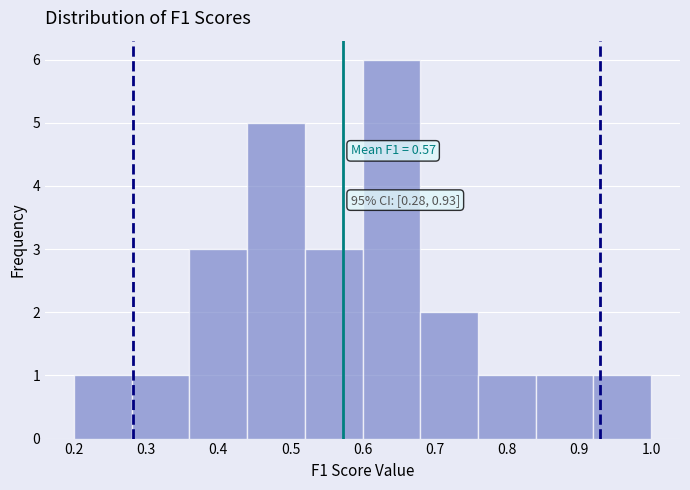

Which range on the x-axis has the tallest bar?

0.60 to 0.68